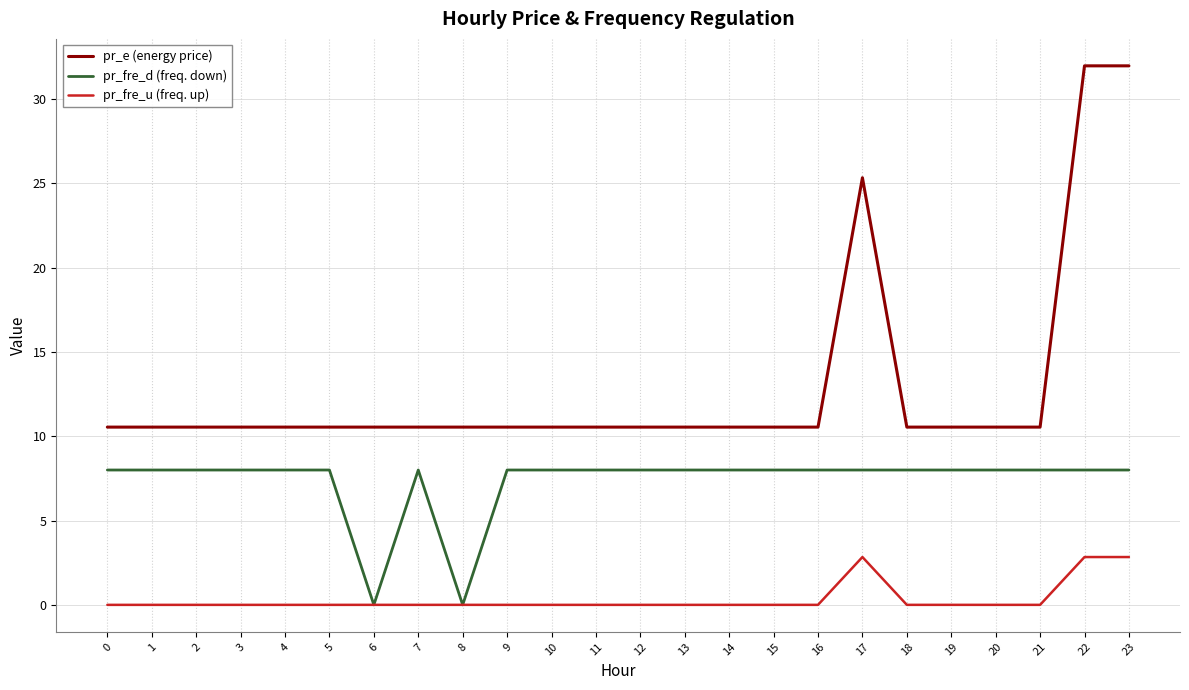

The value of pr_fre_u (freq. up) at 11 is 0.0. True or false?

True